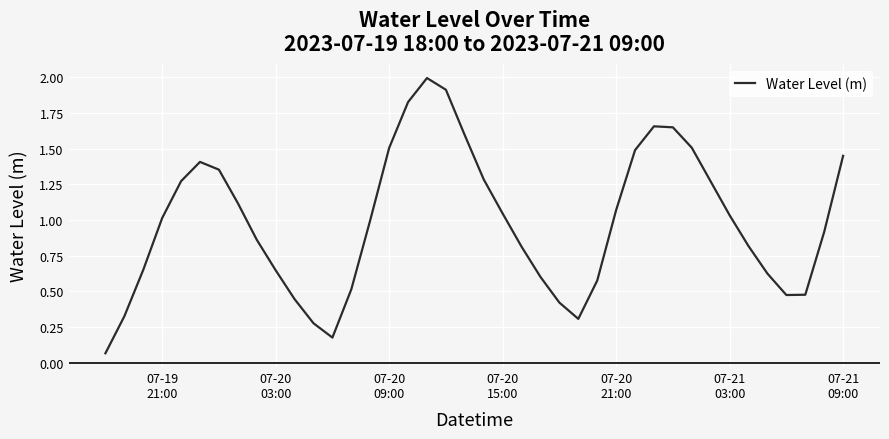

How many lines are shown in the chart?

1